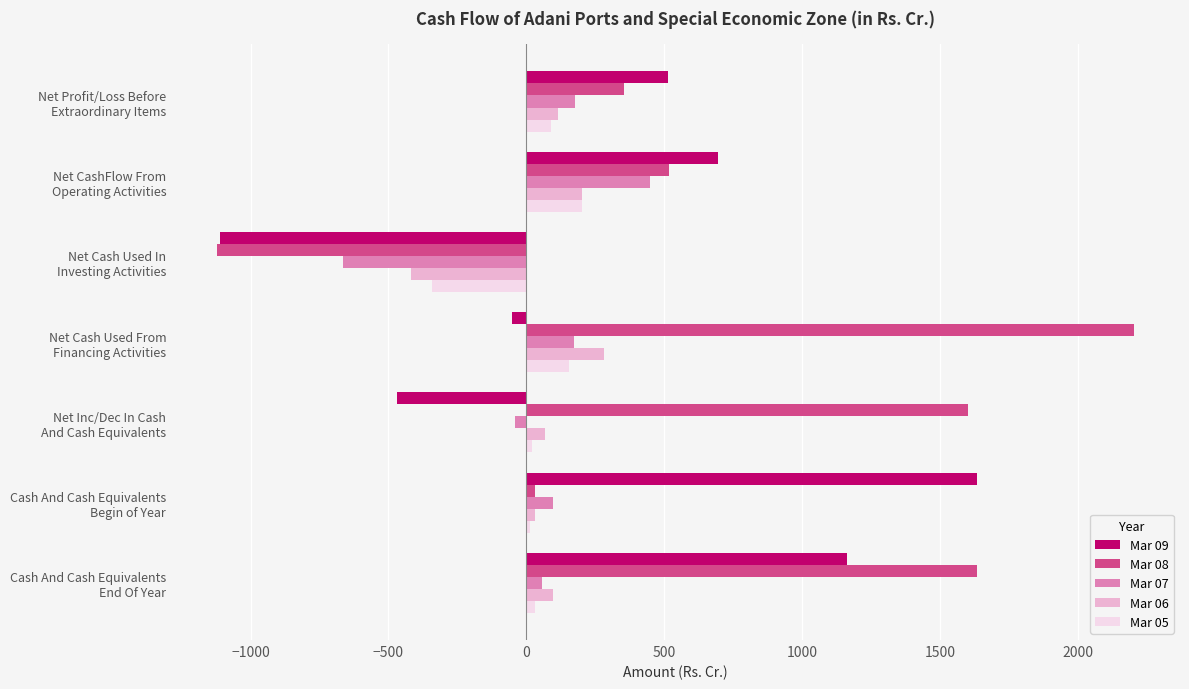

What is the maximum value shown in the chart?

2204.5